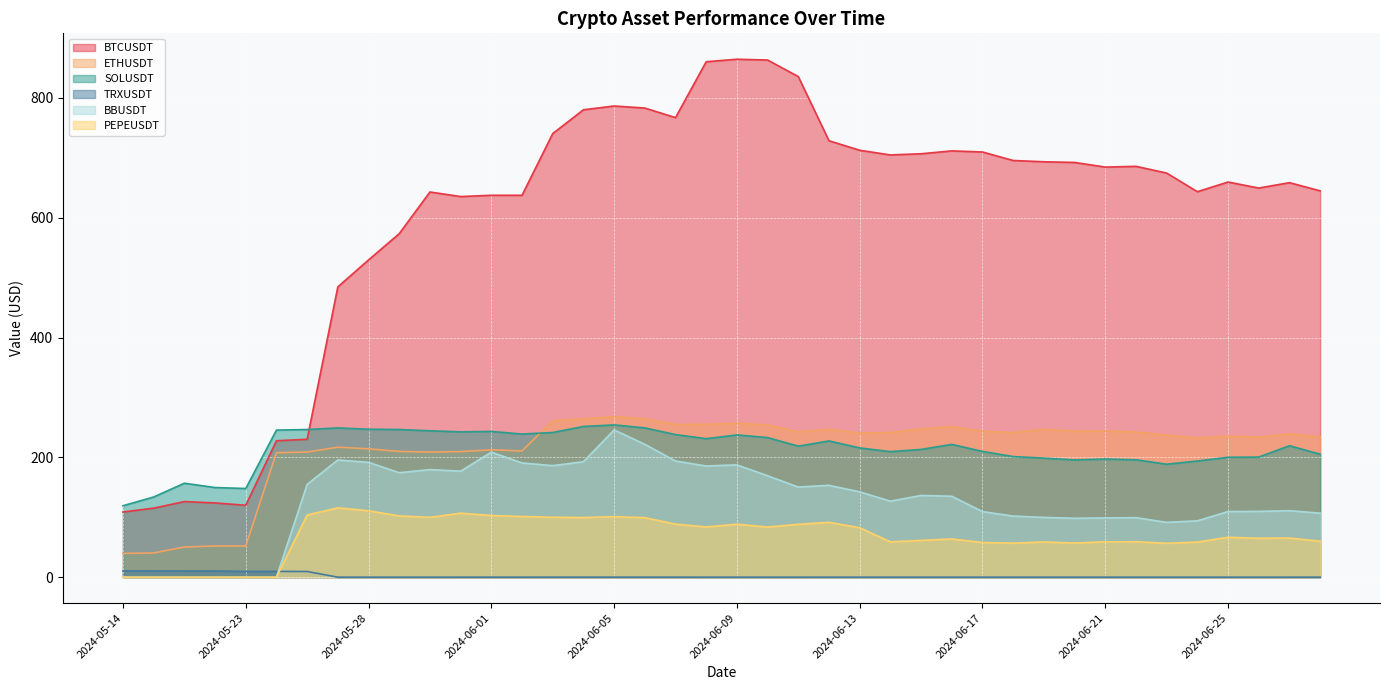

What is the difference between the ETHUSDT values at 2024-06-16 and 2024-05-20?

201.0